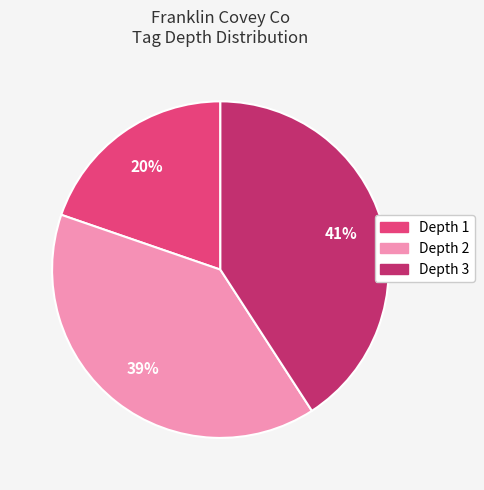

Which category has the smallest portion of the pie?

Depth 1